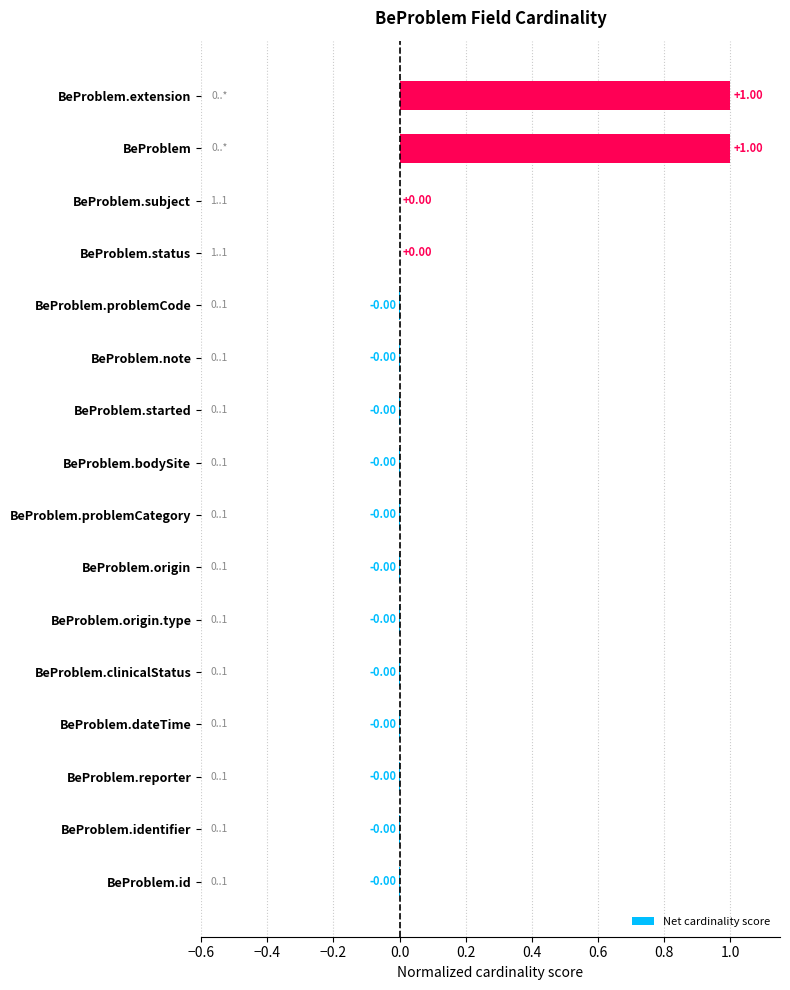

What is the change in value from BeProblem.identifier to BeProblem.extension?

+1.0